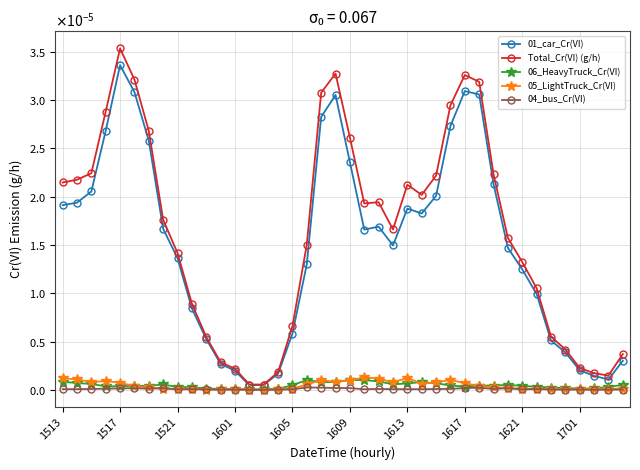

Which series has the largest total across all categories?

Total_Cr(VI) (g/h)